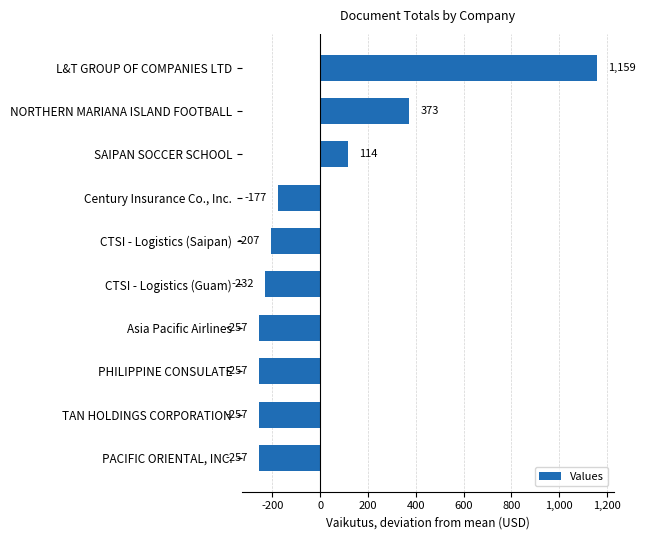

Count the number of values greater than -207.

4